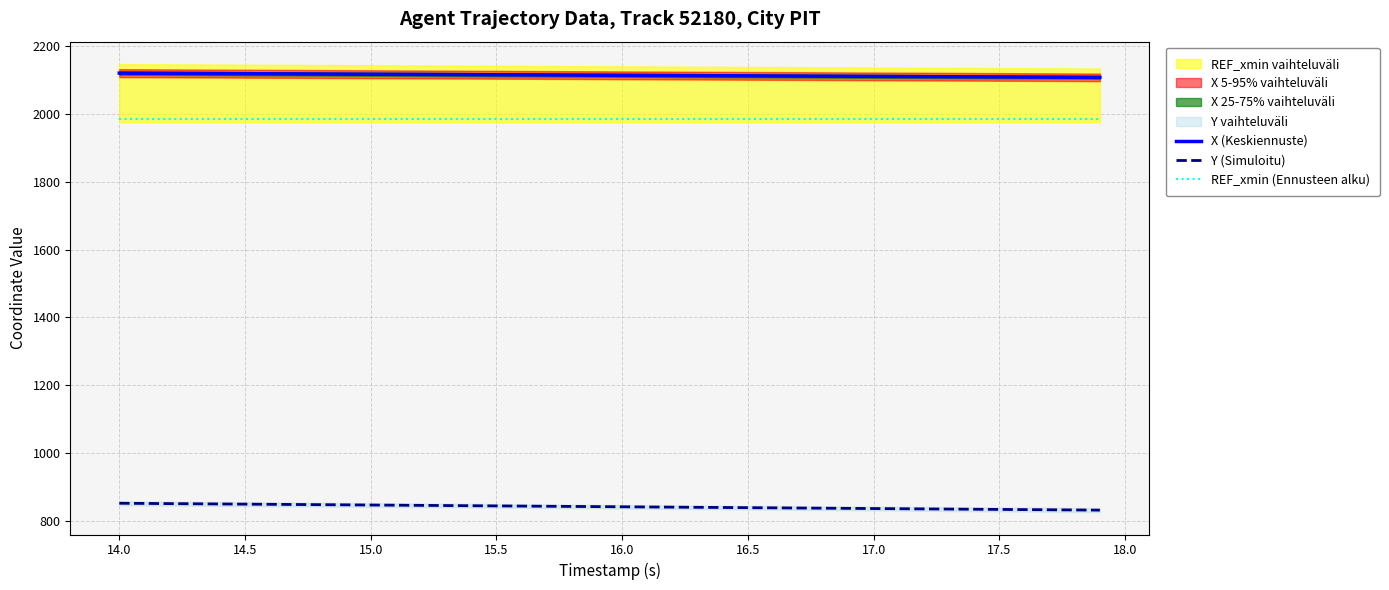

True or false: X (Keskiennuste) and REF_xmin (Ennusteen alku) cross at least once.

False